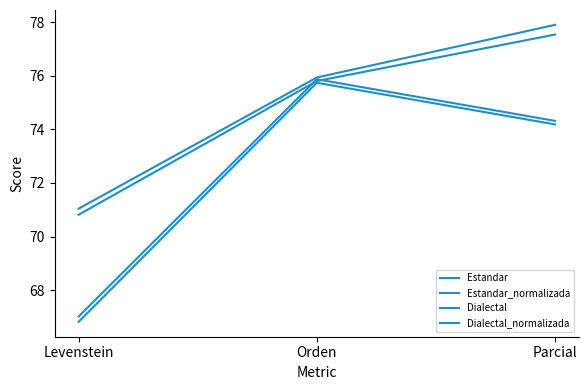

True or false: Estandar_normalizada has a value of 75.8 at Orden.

True